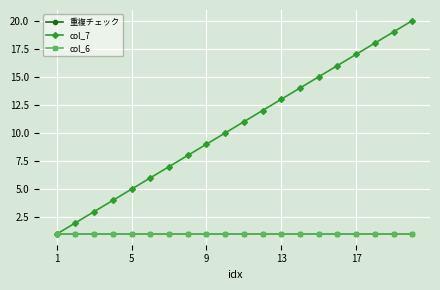

Does the chart have visible grid lines?

Yes